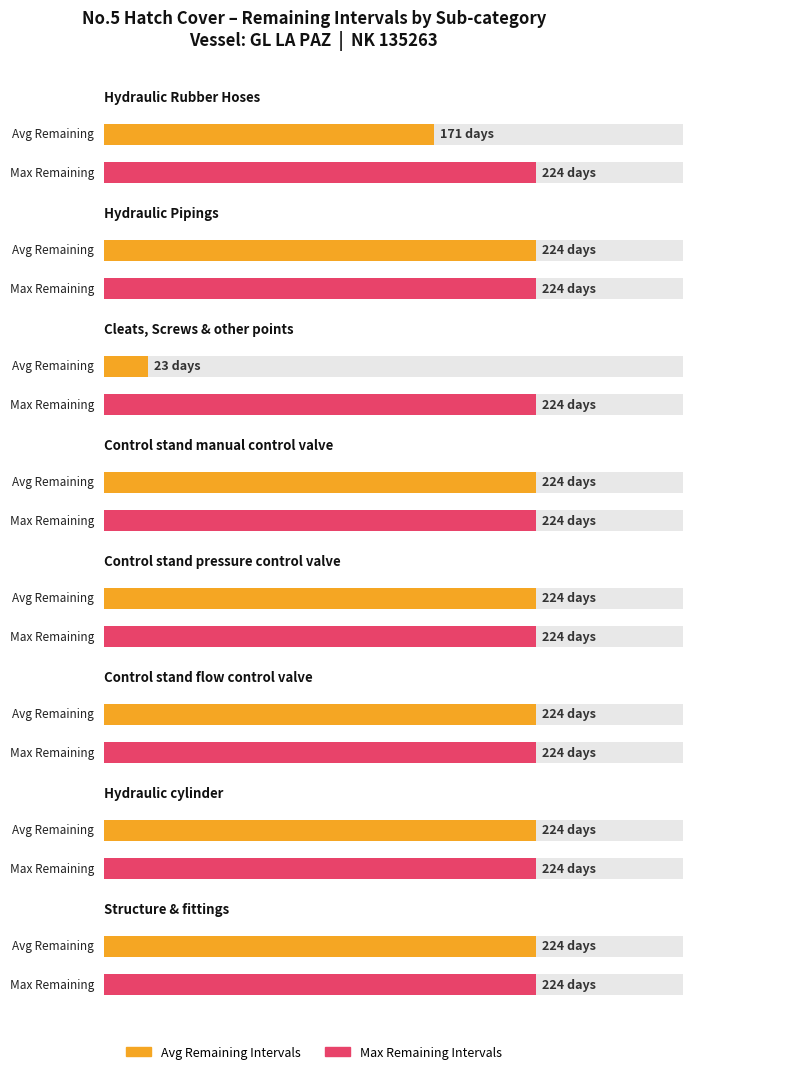

What is the smallest value displayed?

23